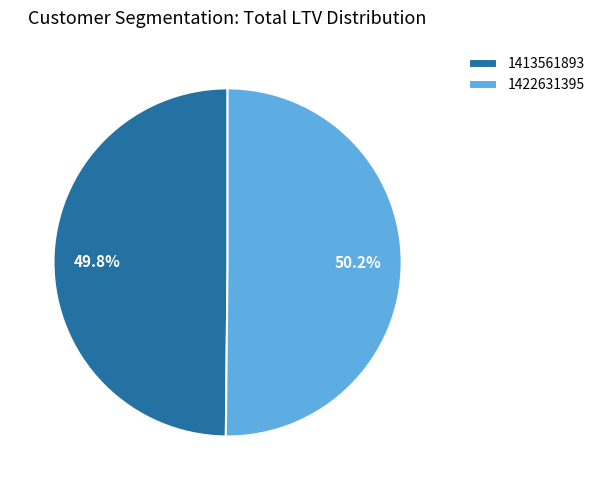

What percentage do 1413561893 and 1422631395 together represent?

100.0%